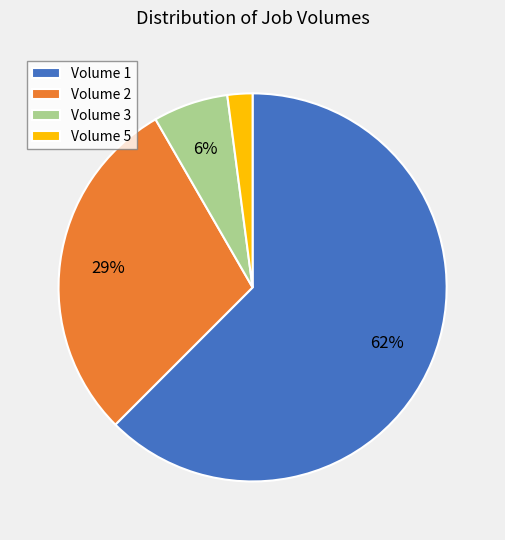

Does Volume 5 account for over 50% of the chart?

No